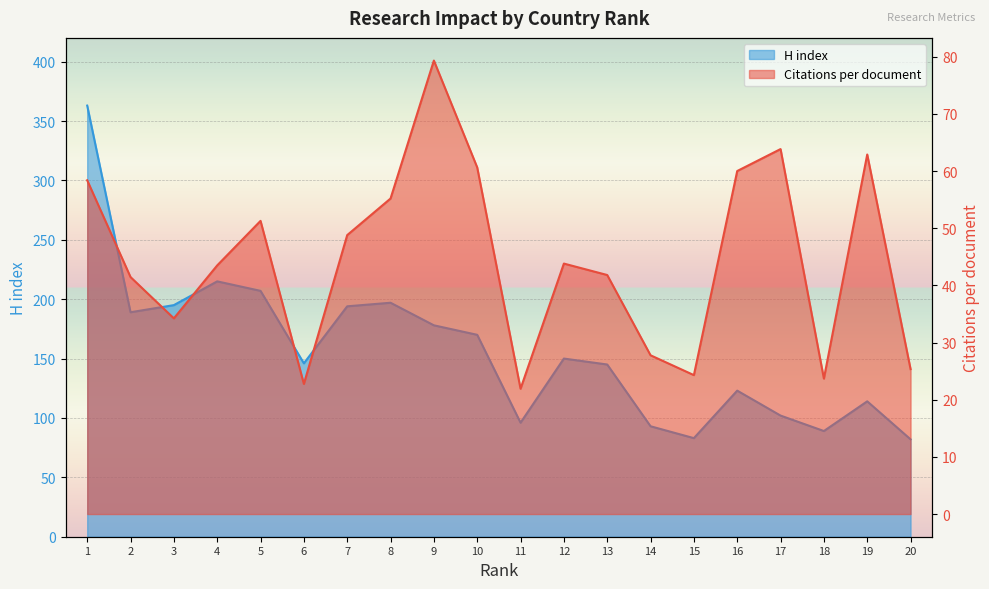

What is the difference between the maximum and second lowest values in the H index series?

280.0